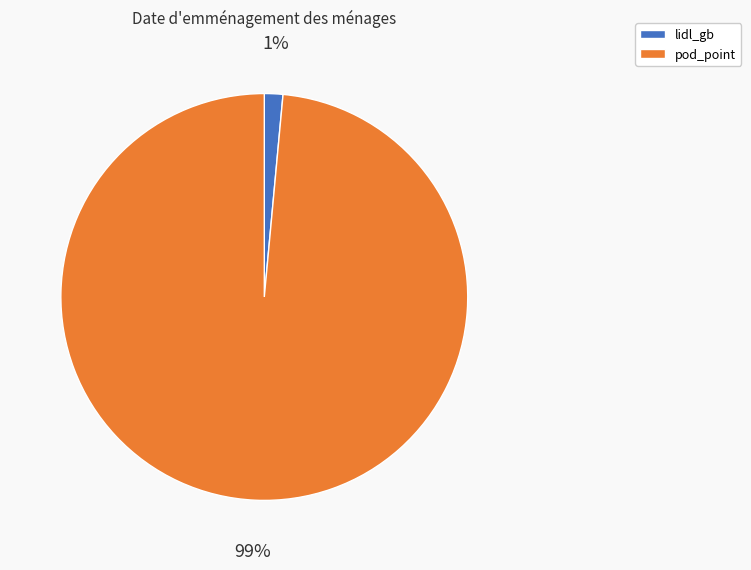

Count the number of slices in the pie.

2